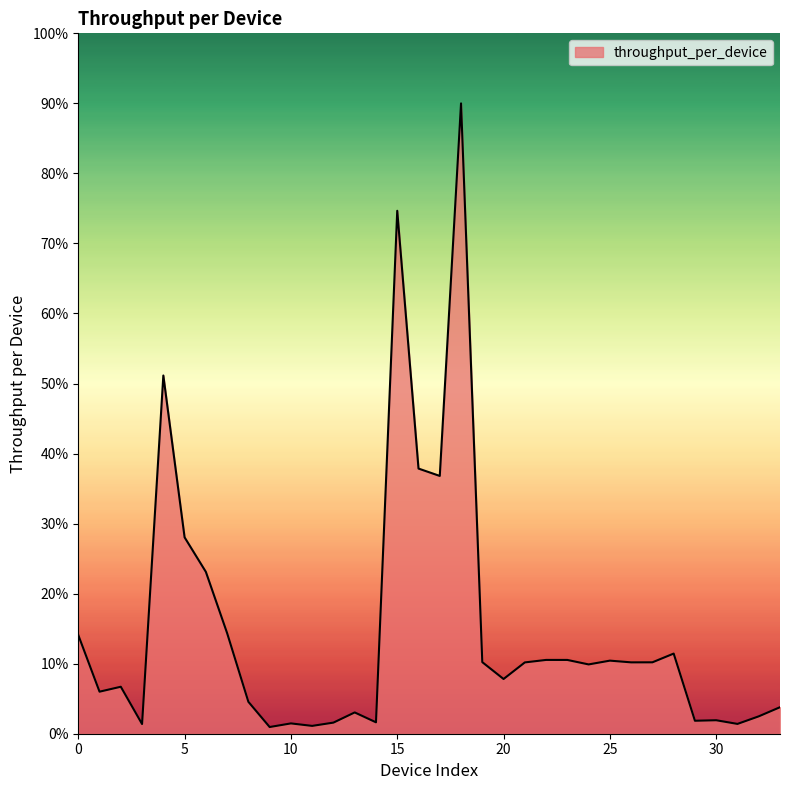

What is the maximum value shown in the chart?

90.0